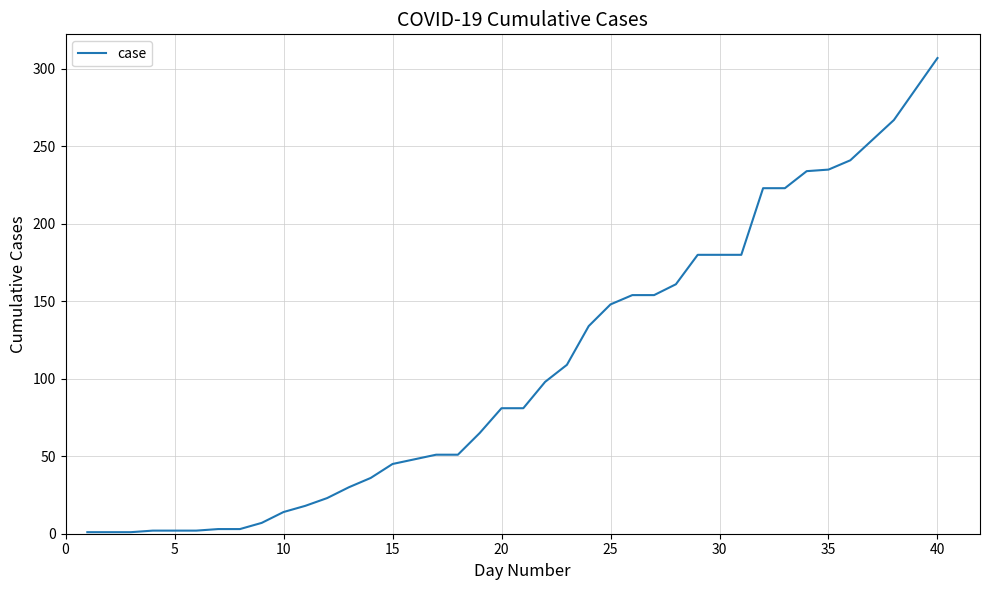

What is the greatest value displayed?

307